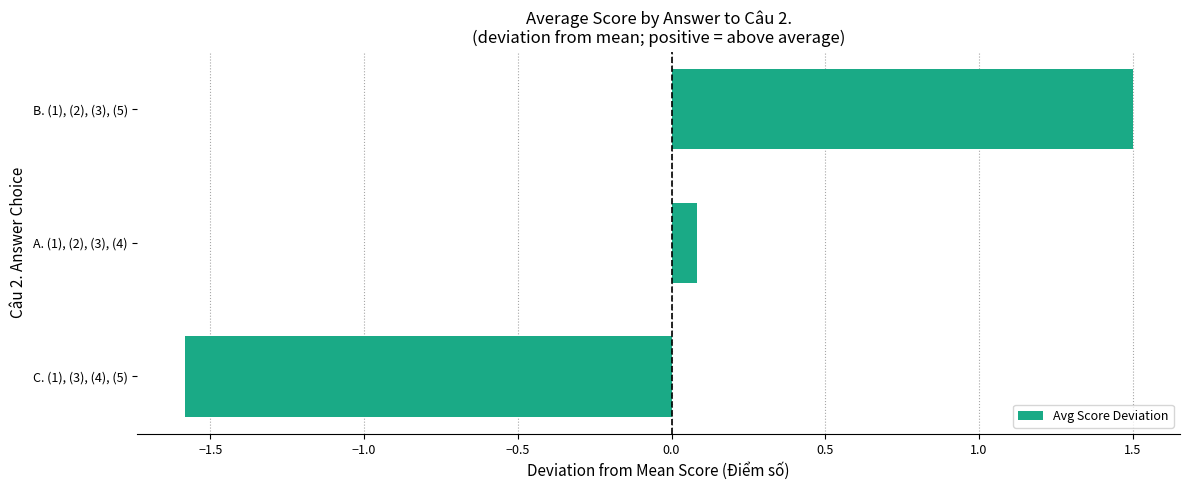

Count the values in the range -1 to 1.

1